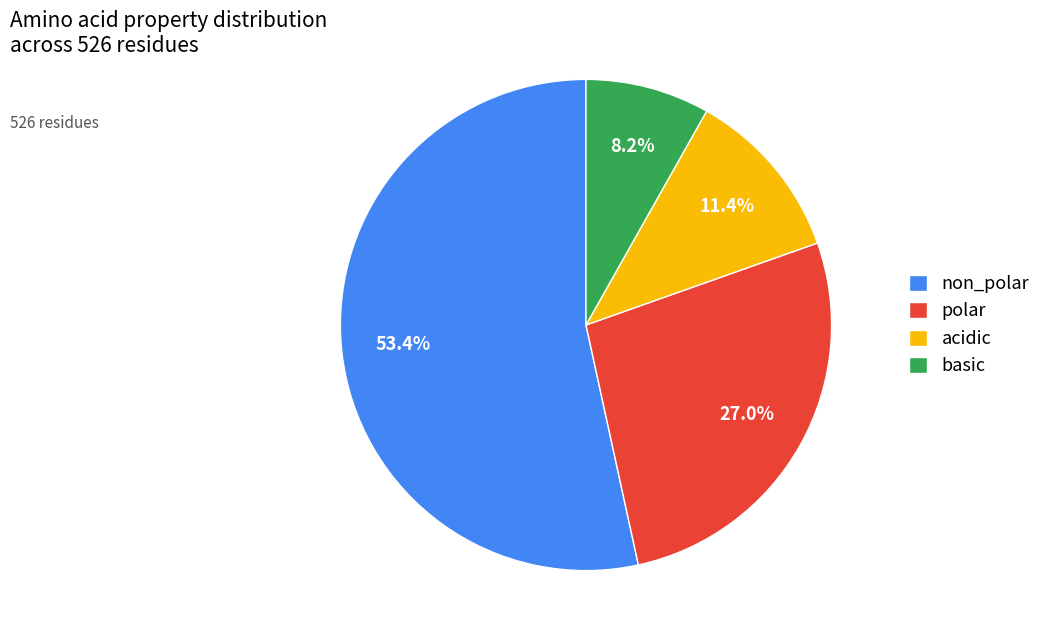

To the nearest percent, what is the combined percentage of non_polar and basic?

62%